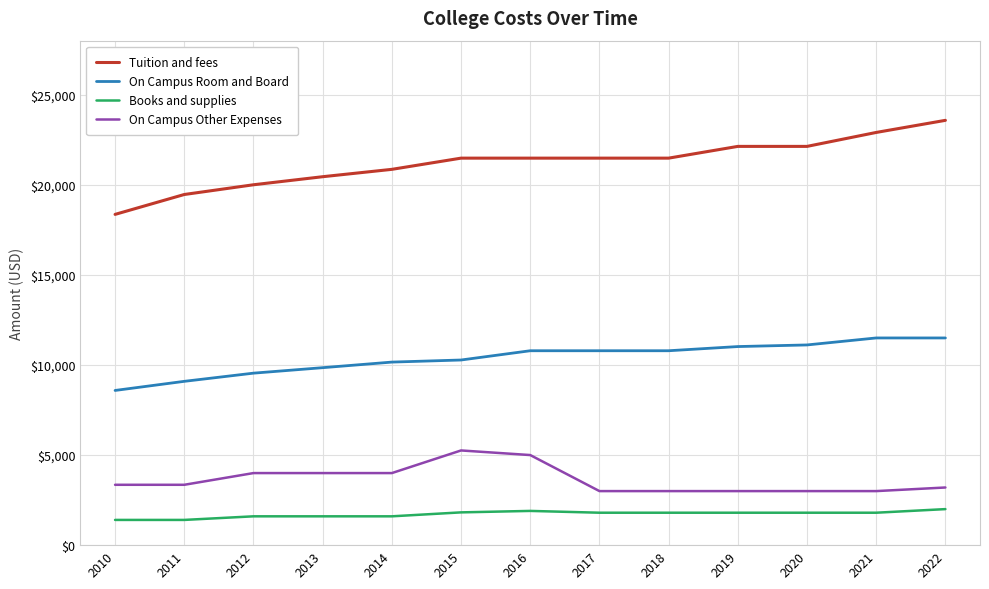

True or false: Books and supplies and On Campus Room and Board intersect in this chart.

False